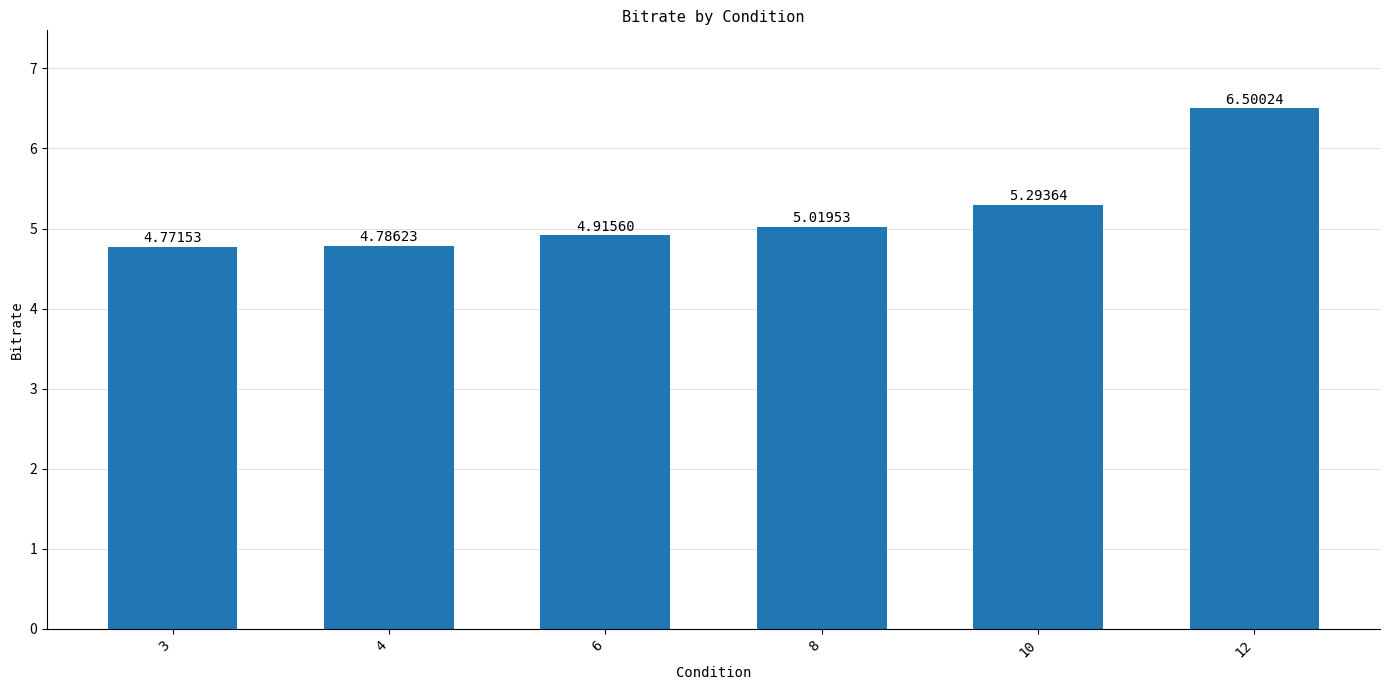

What is the difference between the values at 4 and 8?

0.2